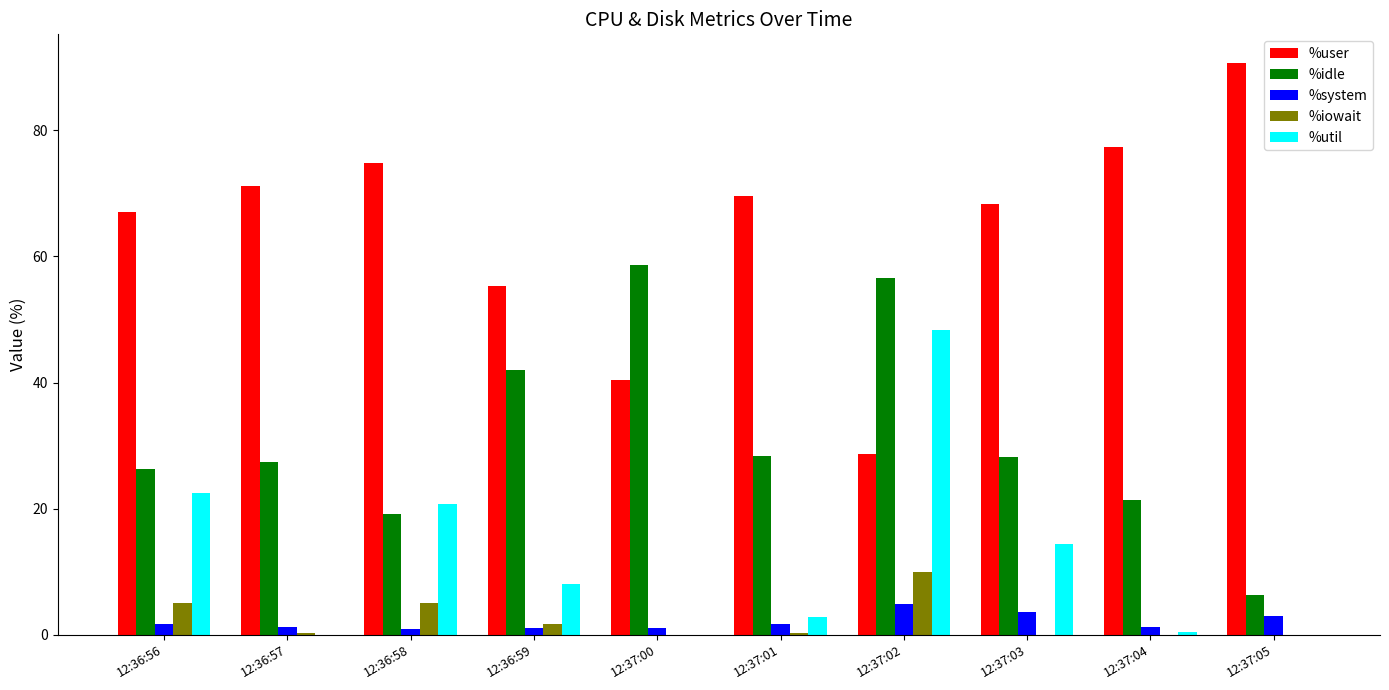

Is it true that %idle equals 19.1 at 12:36:58?

True